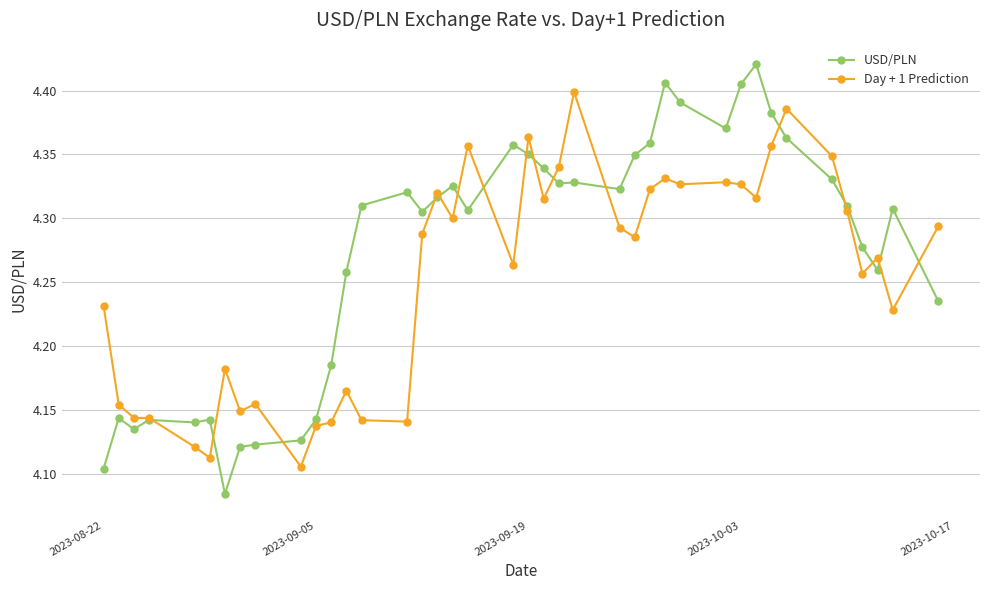

True or false: USD/PLN has more than 1 points higher than both neighbors.

True